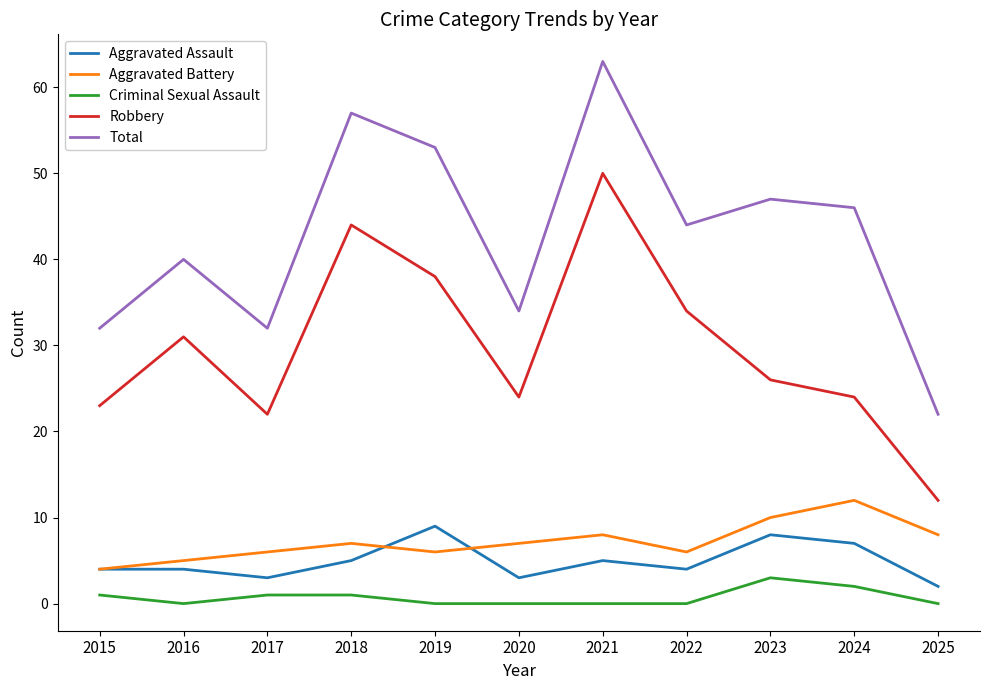

Count the Criminal Sexual Assault values in the range 0 to 1.

9